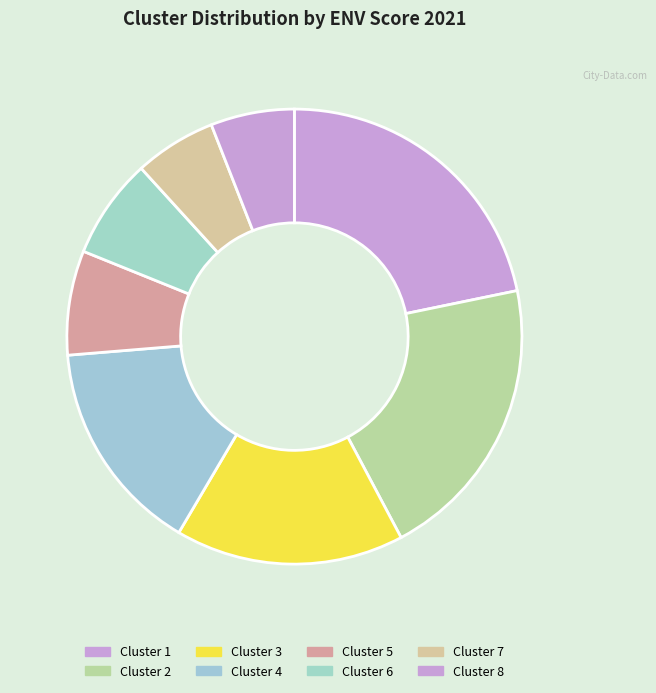

Count the number of slices in the pie.

8